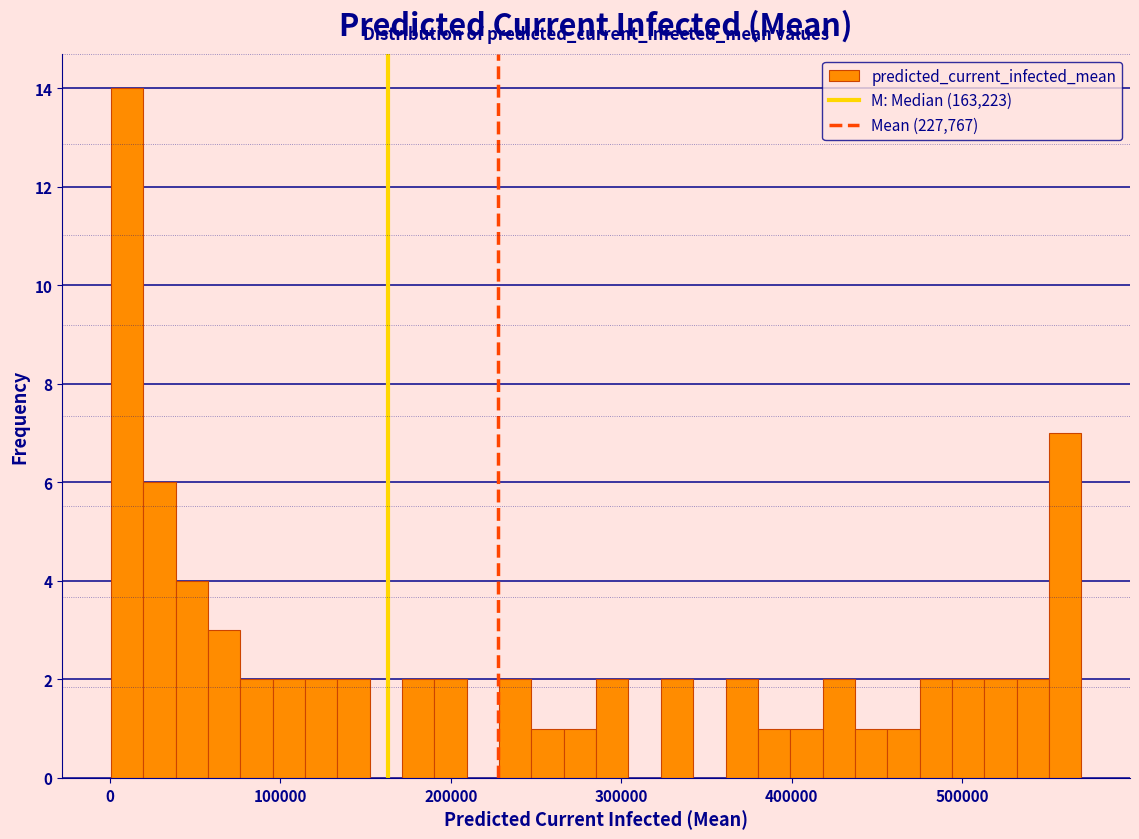

Read against the x-axis, roughly where is the centre of the tallest bar?

10000